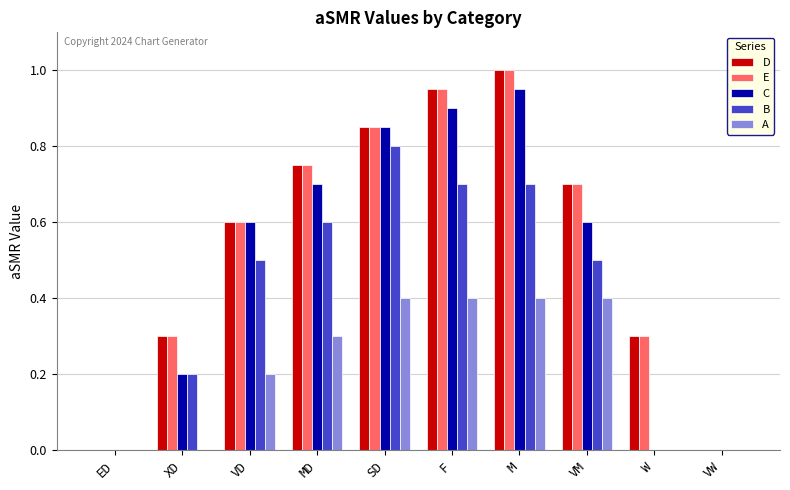

What is the maximum value shown in the chart?

1.0